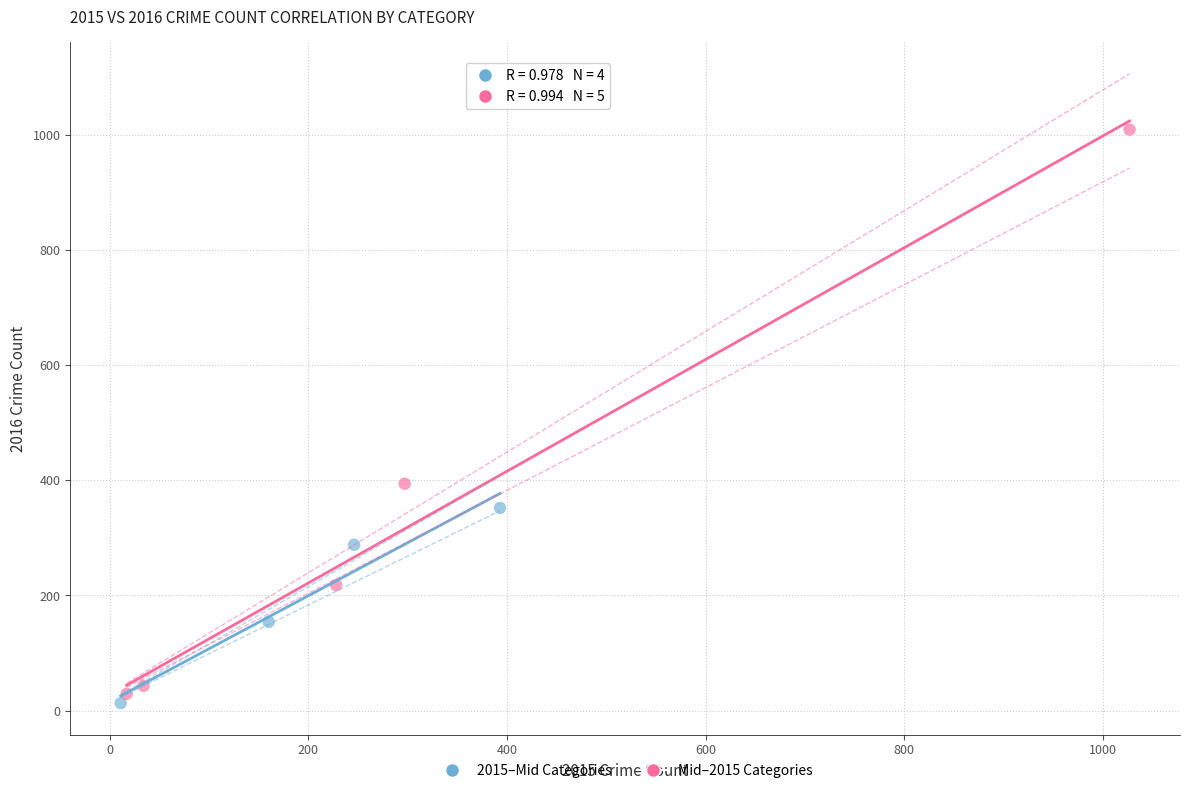

Which series has the widest spread of Y values?

Mid–2015 Categories